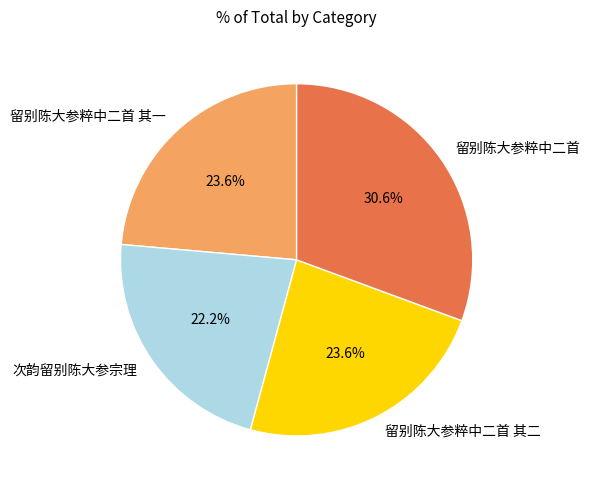

Count the number of slices in the pie.

4